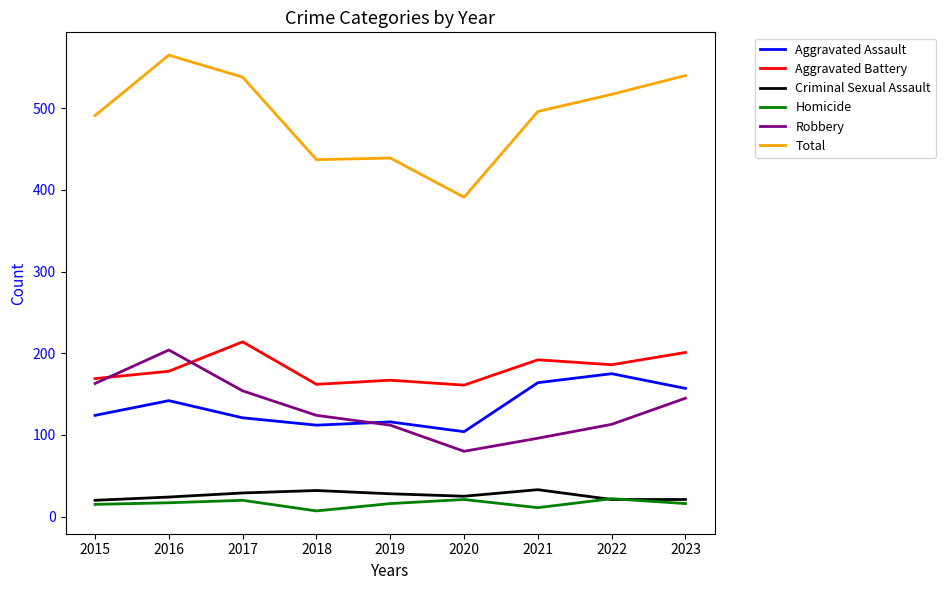

At how many categories does at least one series exceed 91?

9